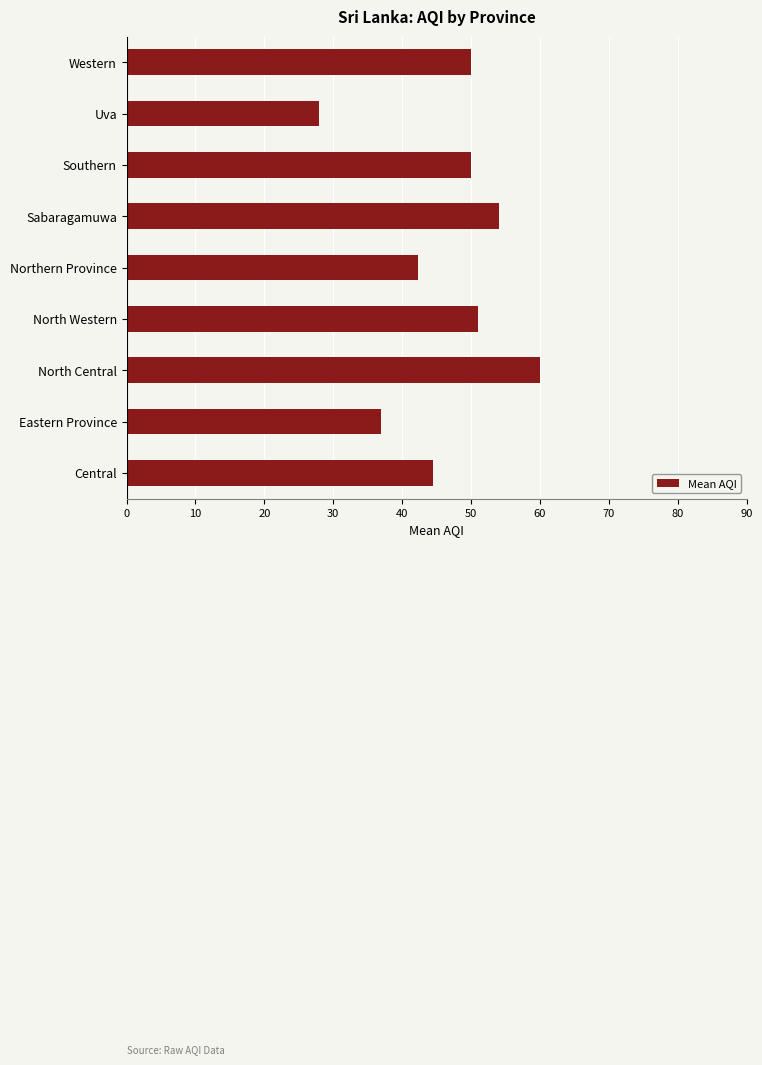

Which category has the lowest value across all series?

Uva